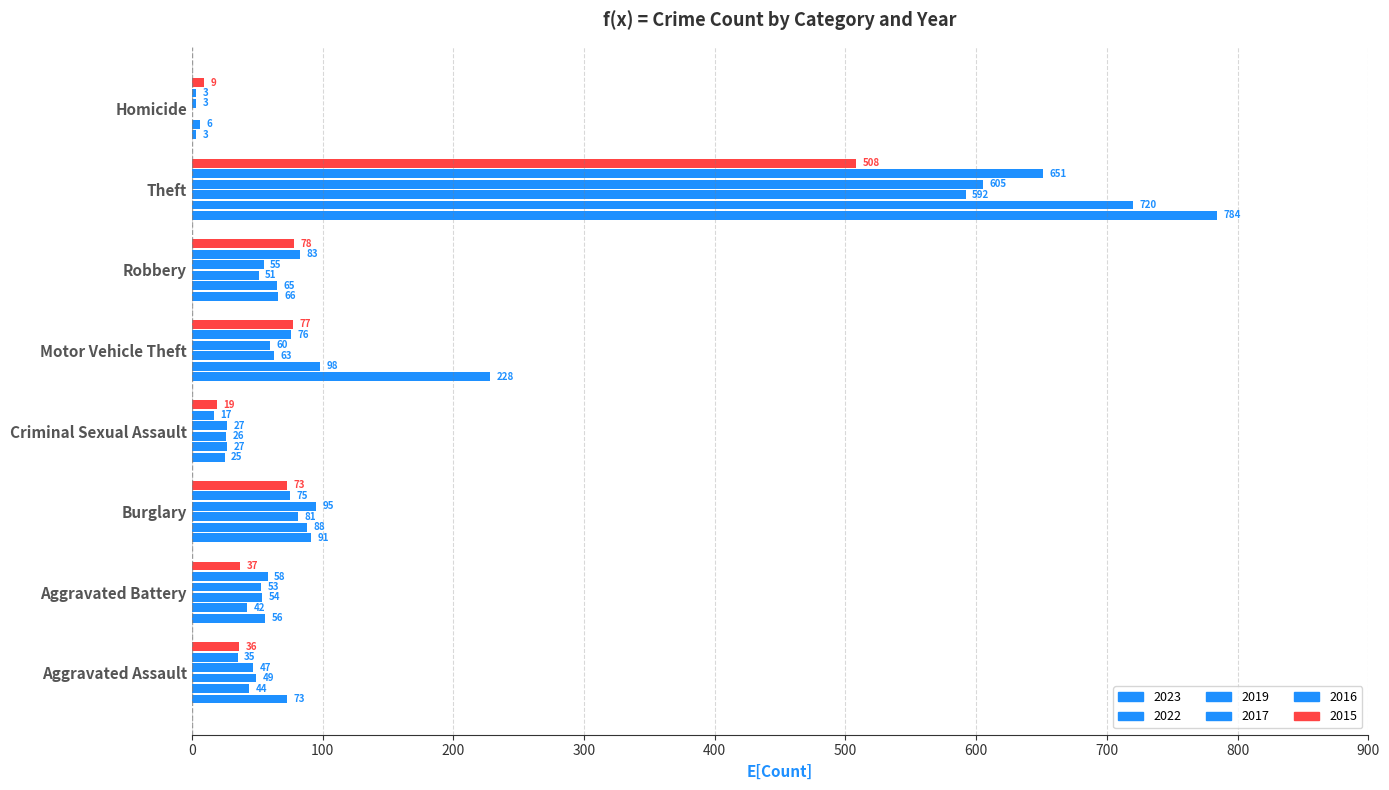

Count the number of categories in the chart.

8